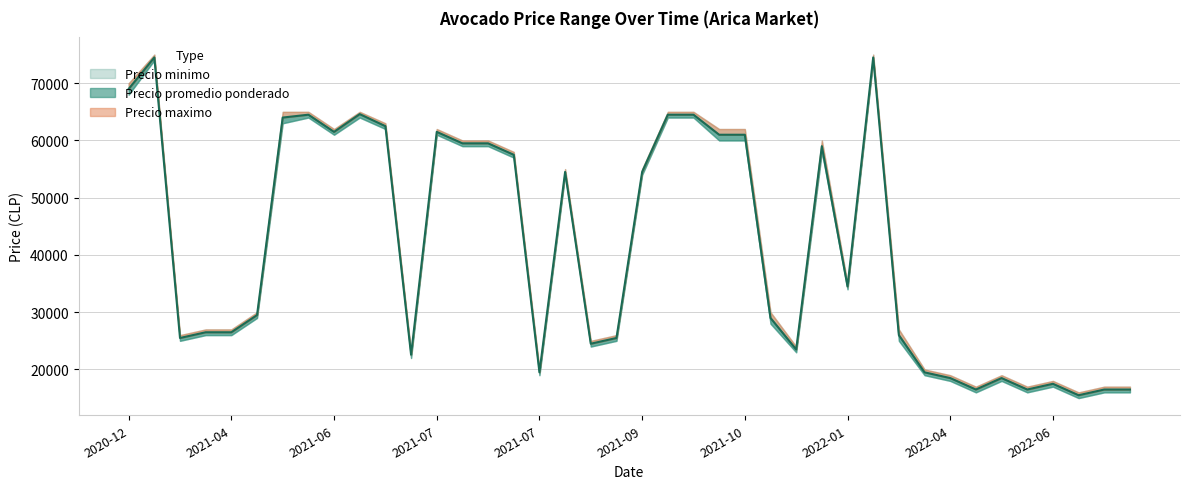

At how many categories does at least one series exceed 47867?

19